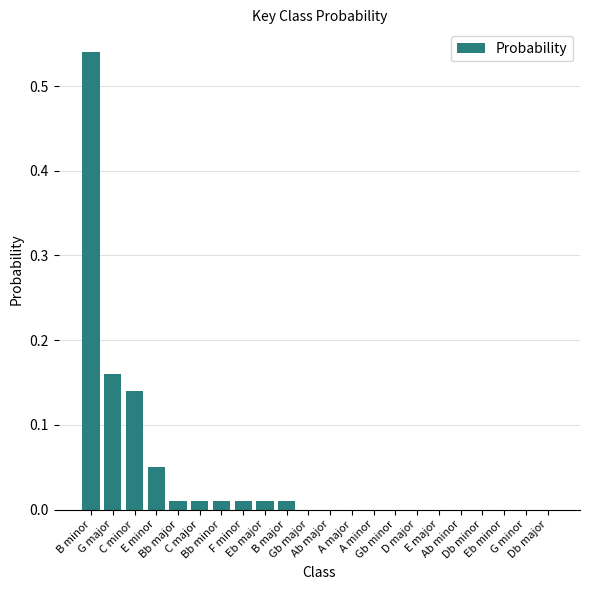

How many categories are shown in the chart?

22